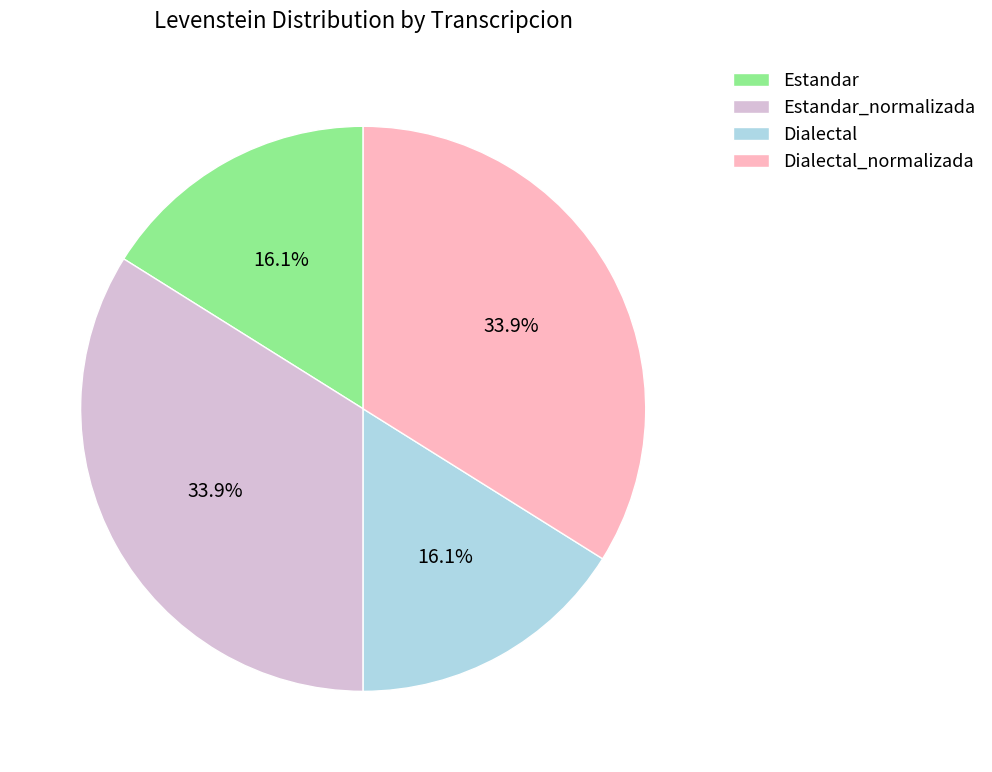

Is the sum of Estandar_normalizada and Dialectal_normalizada greater than half?

Yes